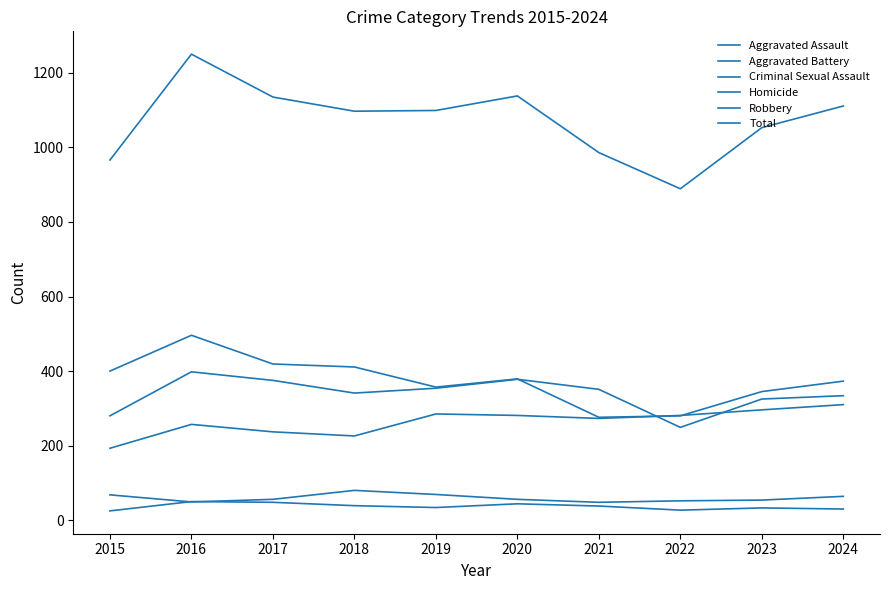

True or false: Criminal Sexual Assault has a value of 48 at 2021.

True